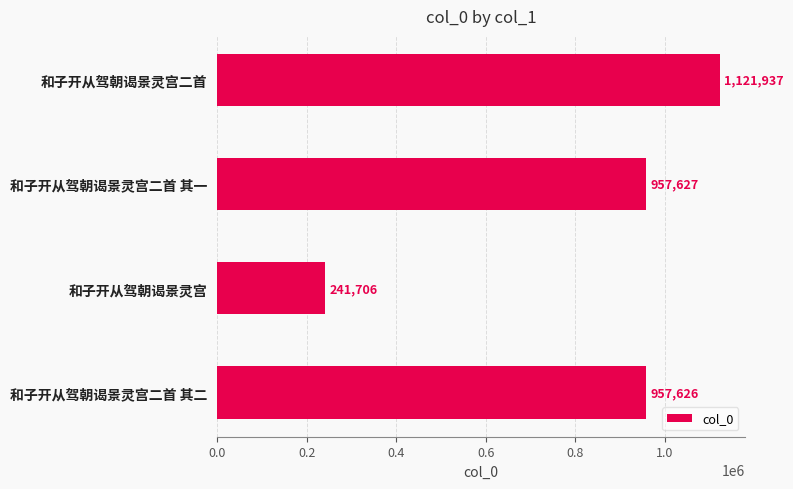

Is it true that the value at 和子开从驾朝谒景灵宫二首 其二 is 1301687?

False